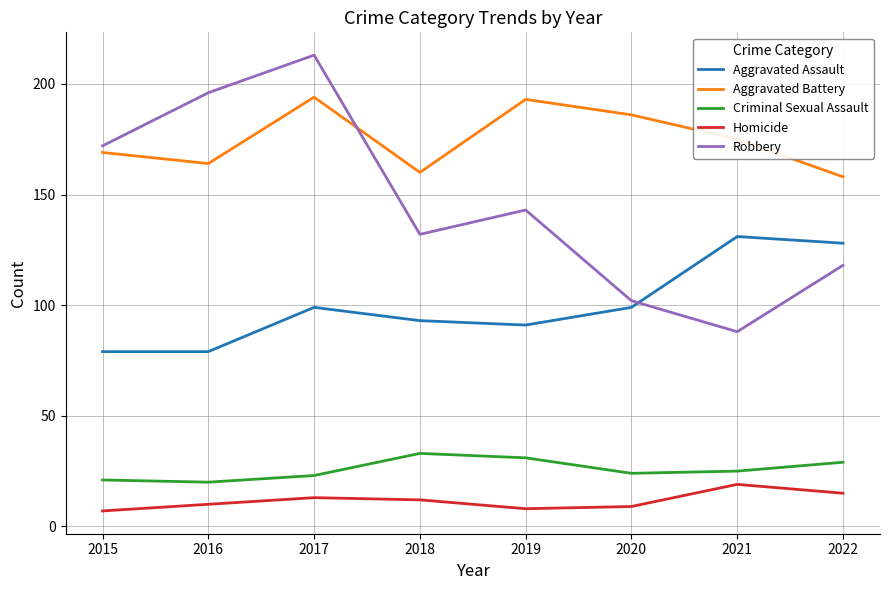

Does the chart display data point markers on the line(s)?

No